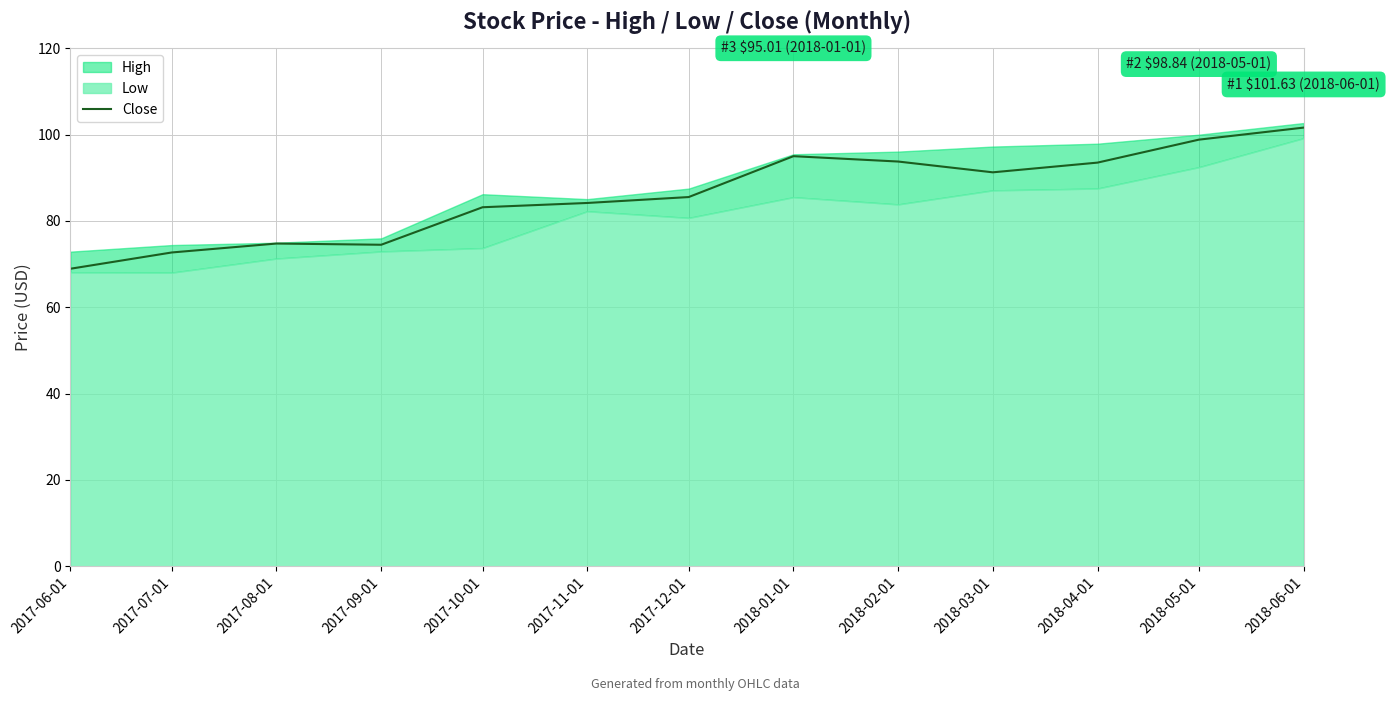

At which label does Close reach its minimum?

2017-06-01